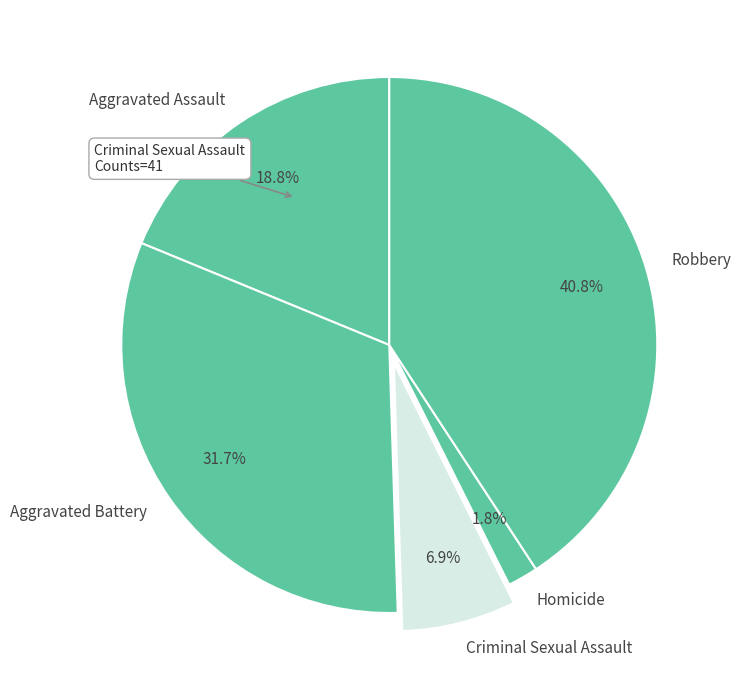

What is the total percentage of Criminal Sexual Assault and Aggravated Assault?

25.7%